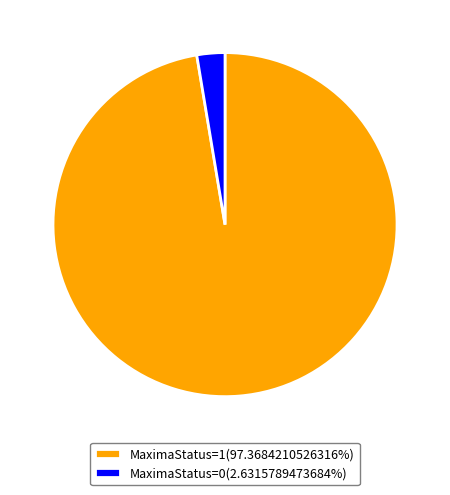

What is the ratio of the value at MaximaStatus=1(97.3684210526316%) to the value at MaximaStatus=0(2.6315789473684%)?

37.0